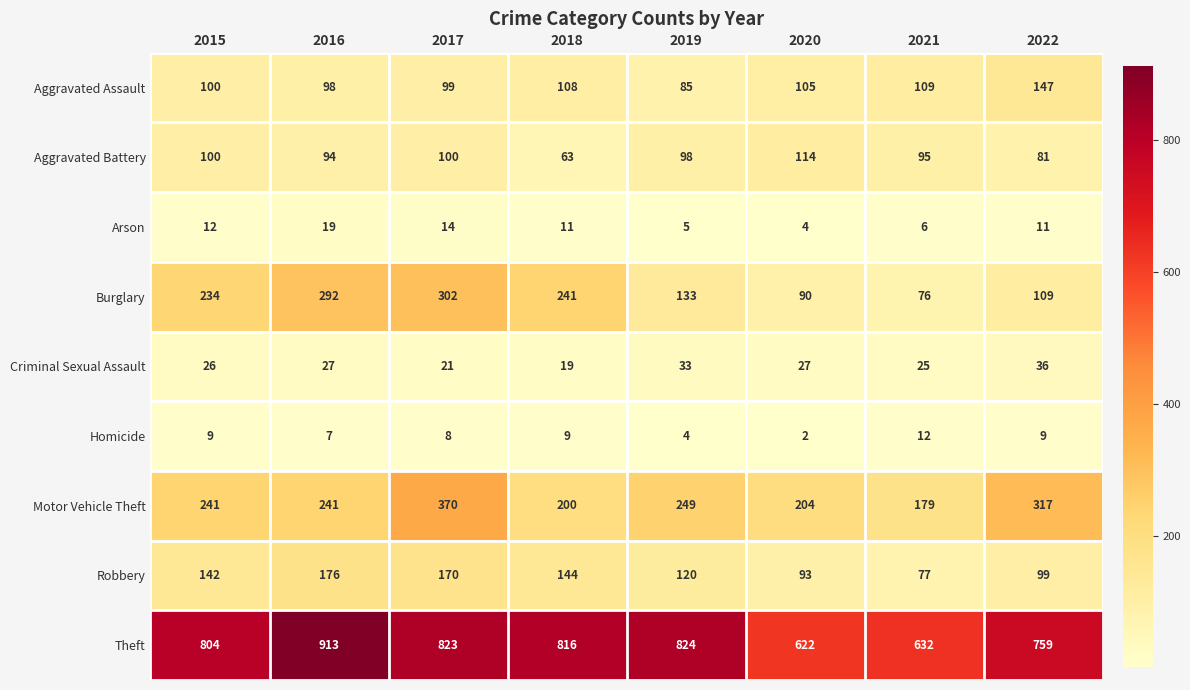

At which category is the sum across all series the highest?

2017